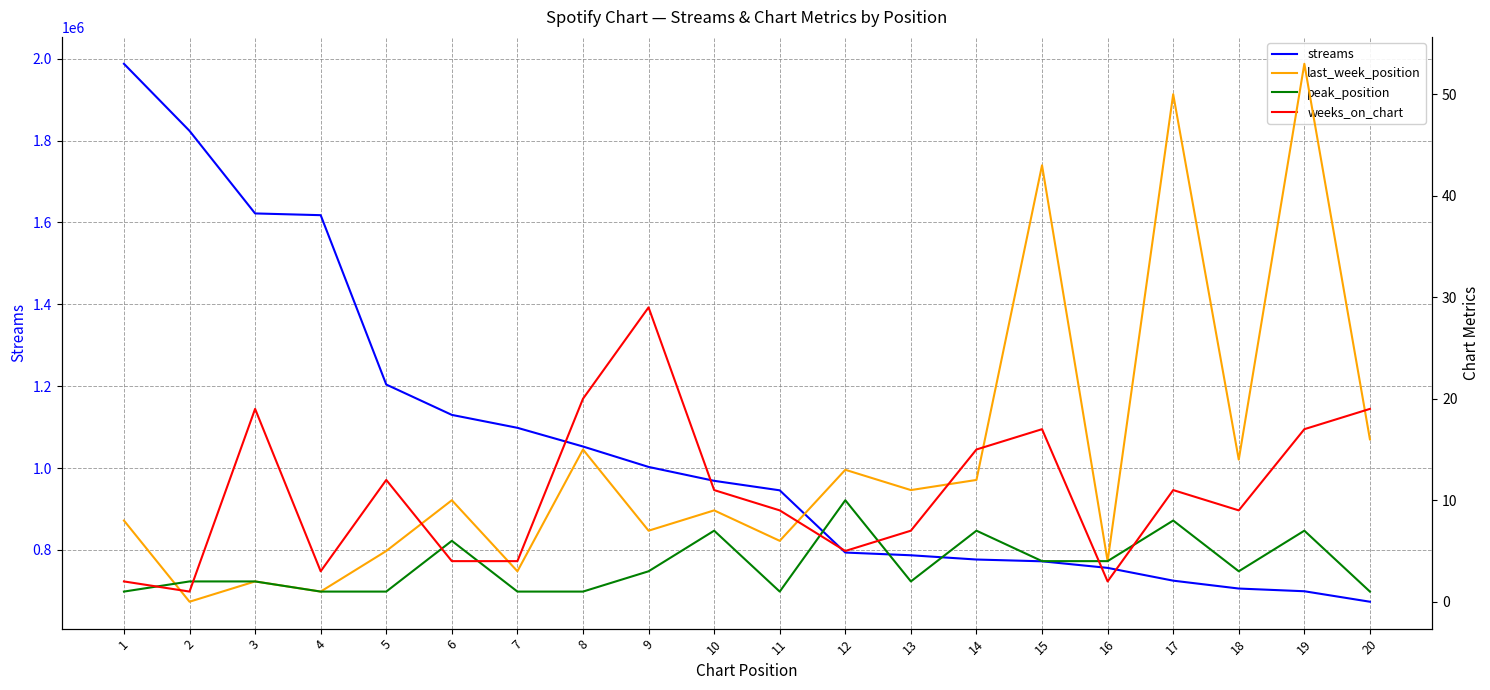

What is the greatest value displayed?

1987477